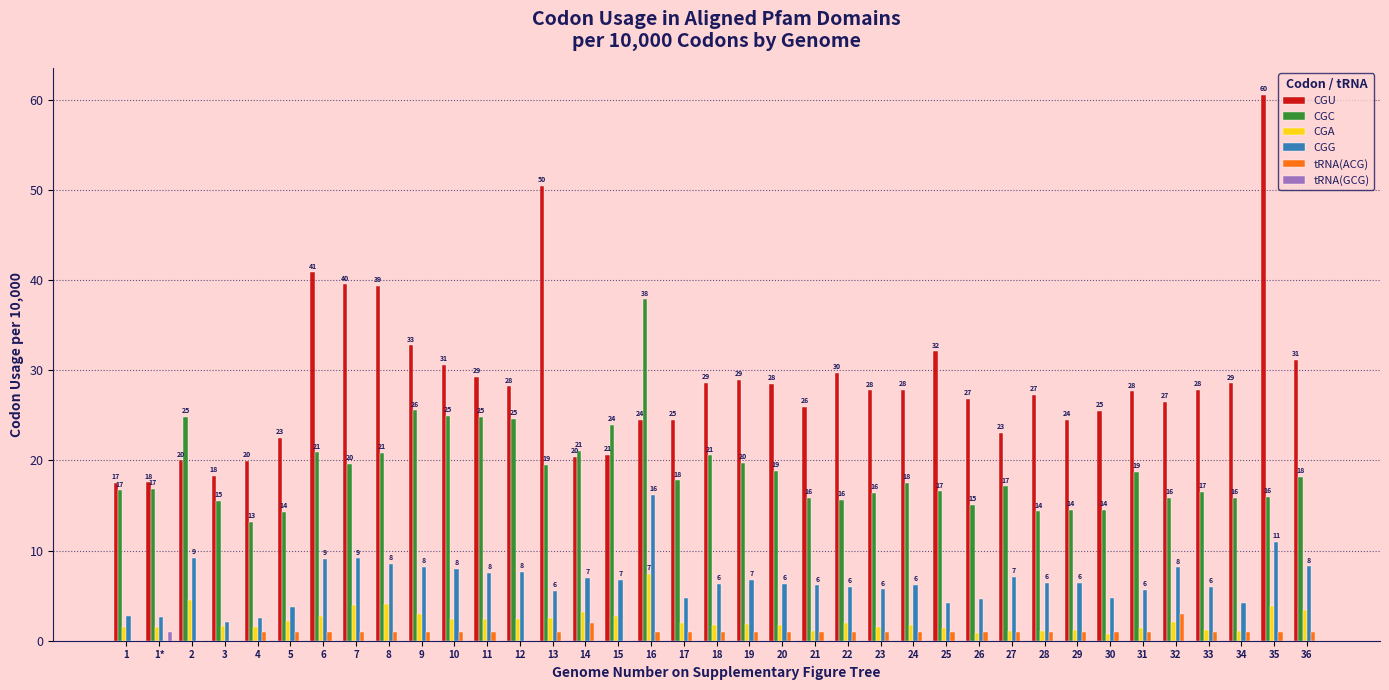

Which series has the largest total across all categories?

CGU